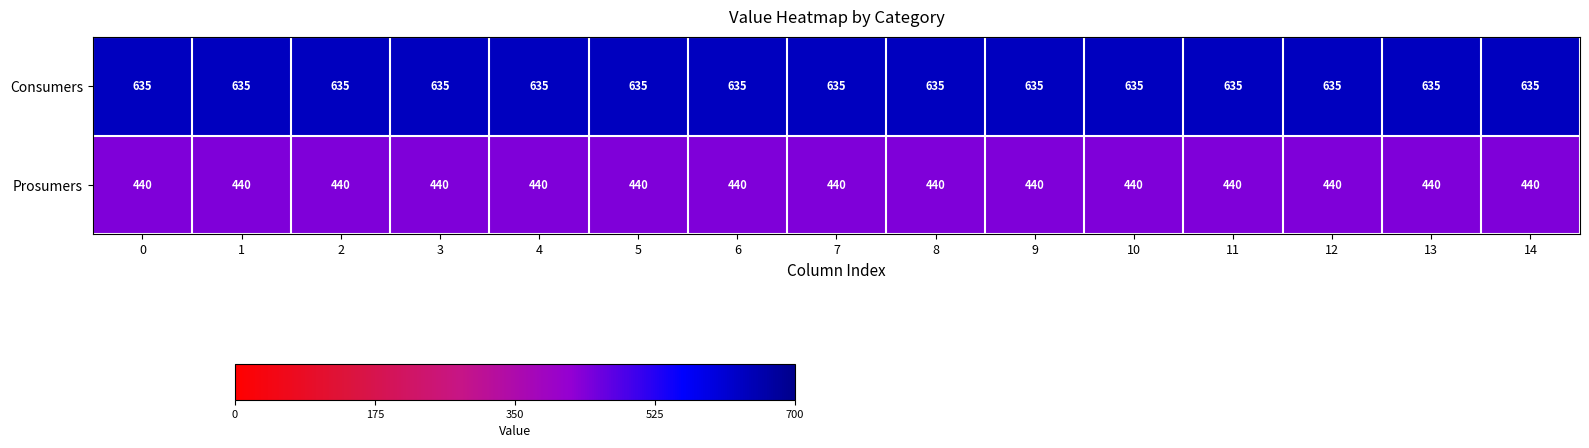

The value of Prosumers at 7 is 684. True or false?

False